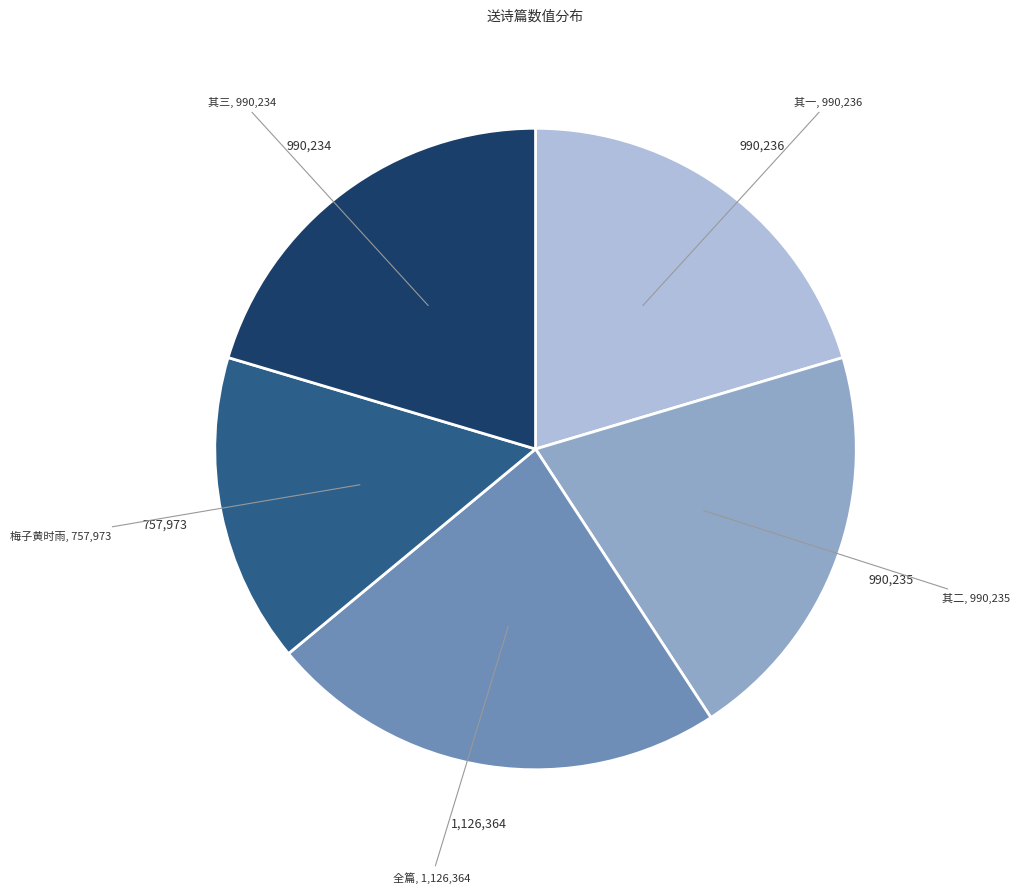

Which has a higher value, 梅子黄时雨 or 其三?

其三